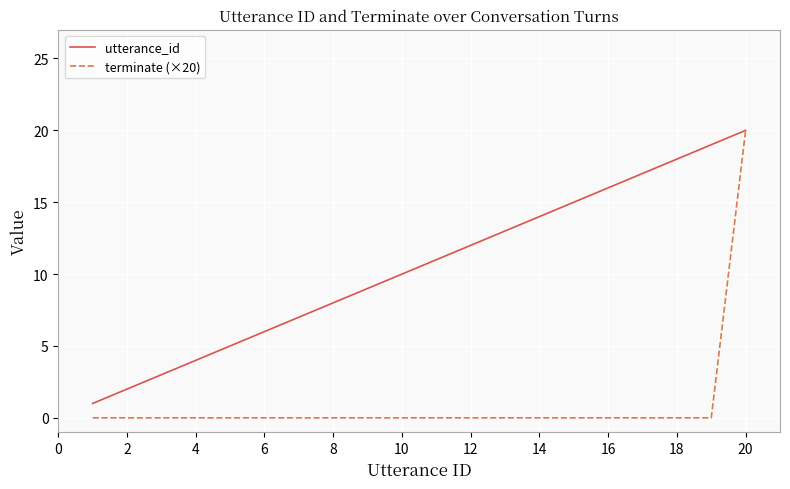

Reading left to right, what are all the values shown in this chart?

utterance_id: 1	2	3	4	5	6	7	8	9	10	11	12	13	14	15	16	17	18	19	20
terminate (×20): 0	0	0	0	0	0	0	0	0	0	0	0	0	0	0	0	0	0	0	20